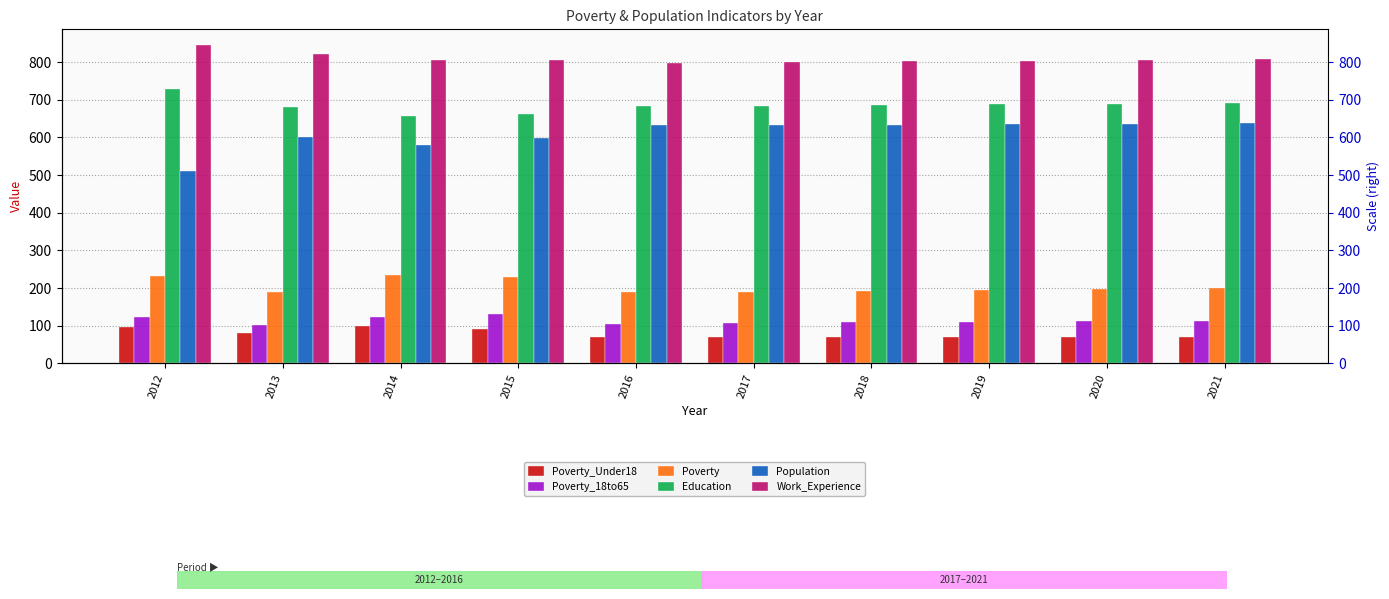

What value does the Population series have at 2015, to the nearest 5?

600